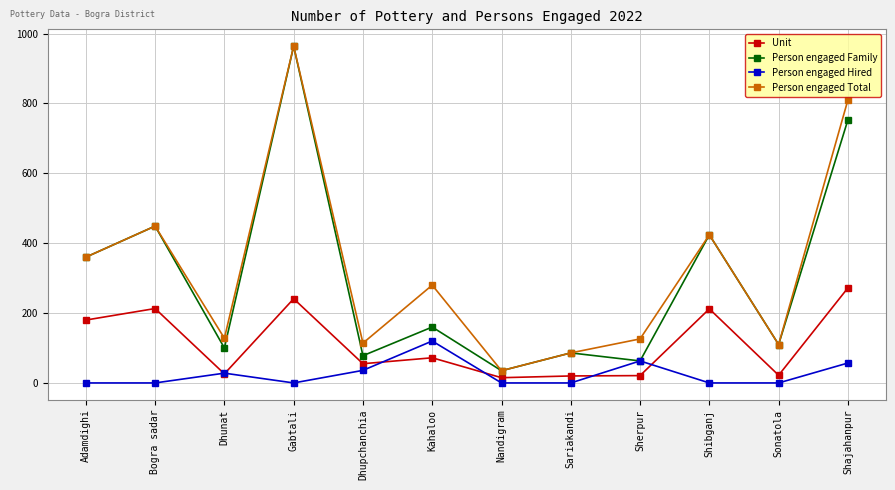

True or false: Person engaged Total and Person engaged Hired intersect in this chart.

False